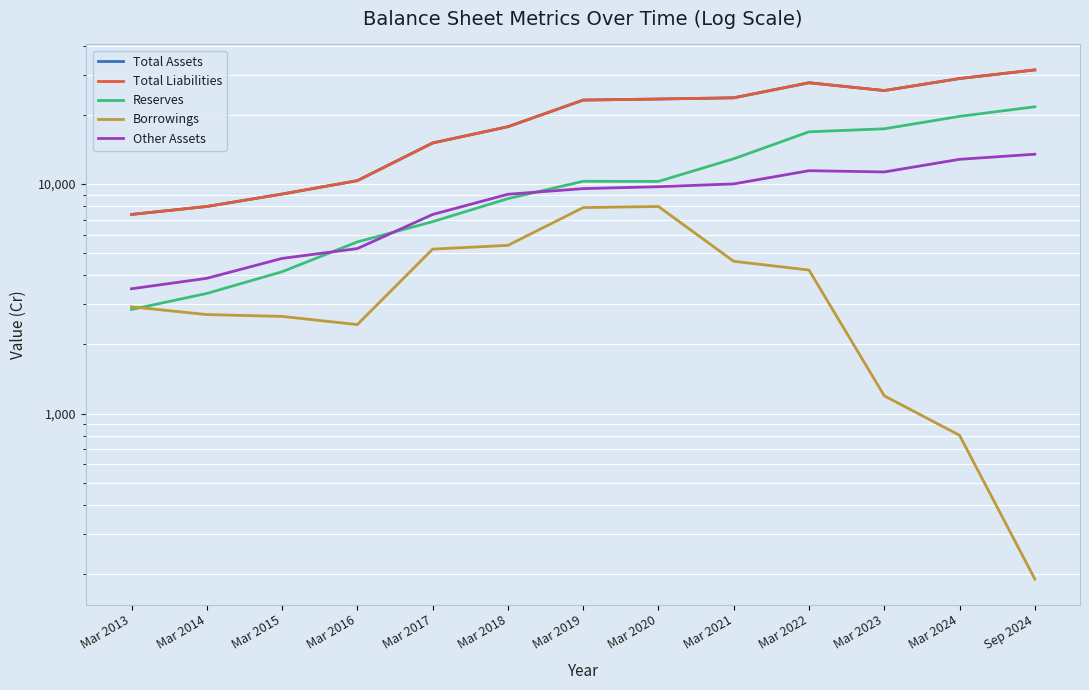

How many distinct data groups are displayed?

5